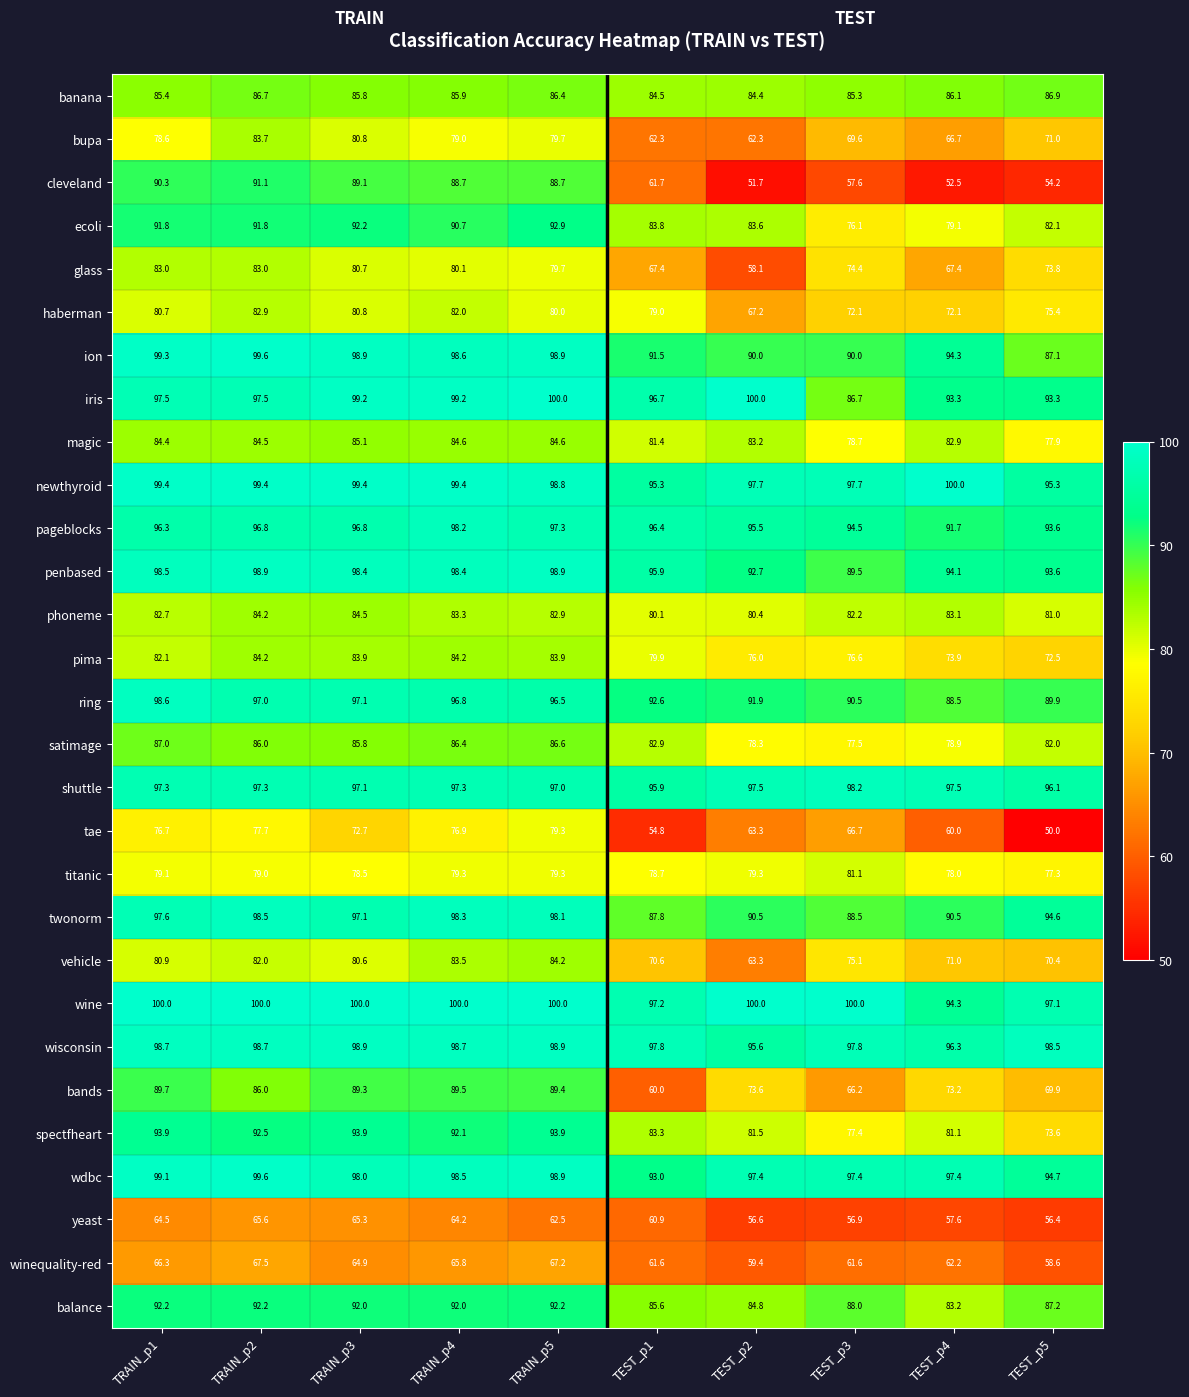

What is the difference between the maximum and second lowest values in the shuttle series?

2.1